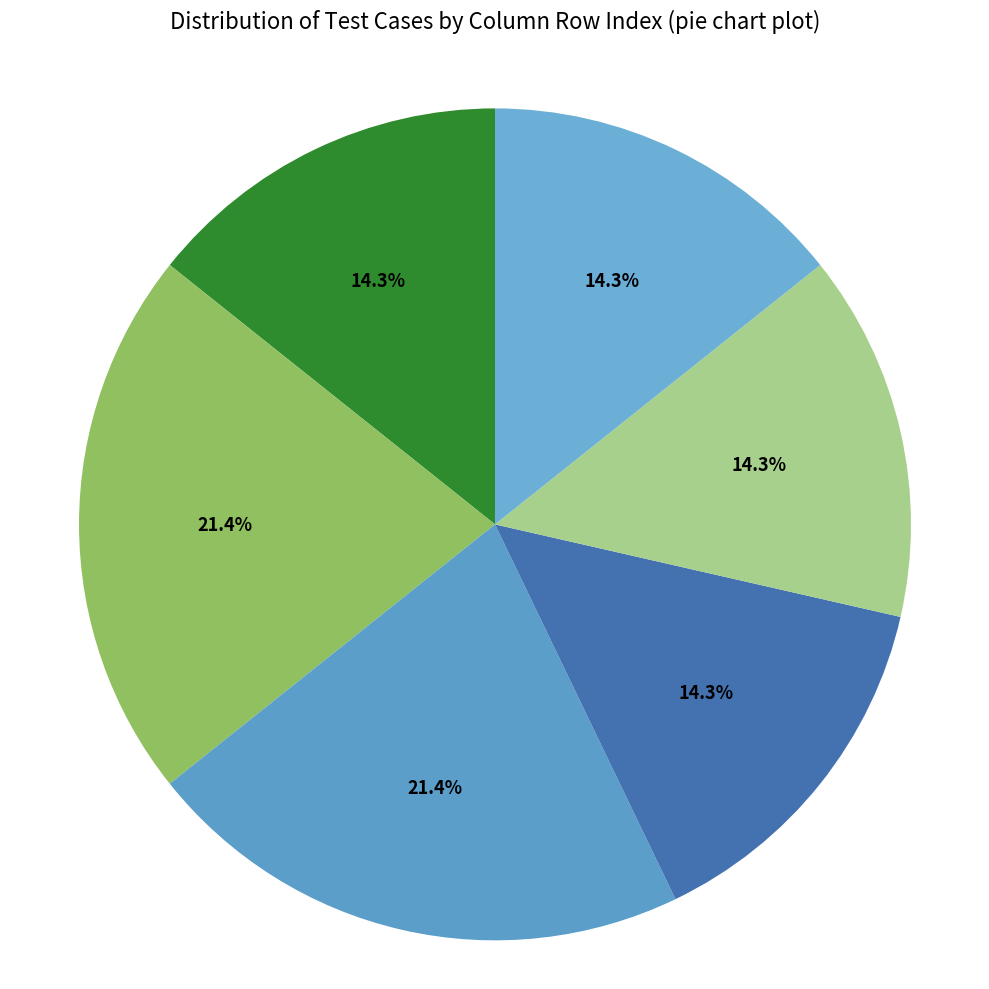

What is the largest slice in the pie chart?

LQDTY_001_SummaryTab